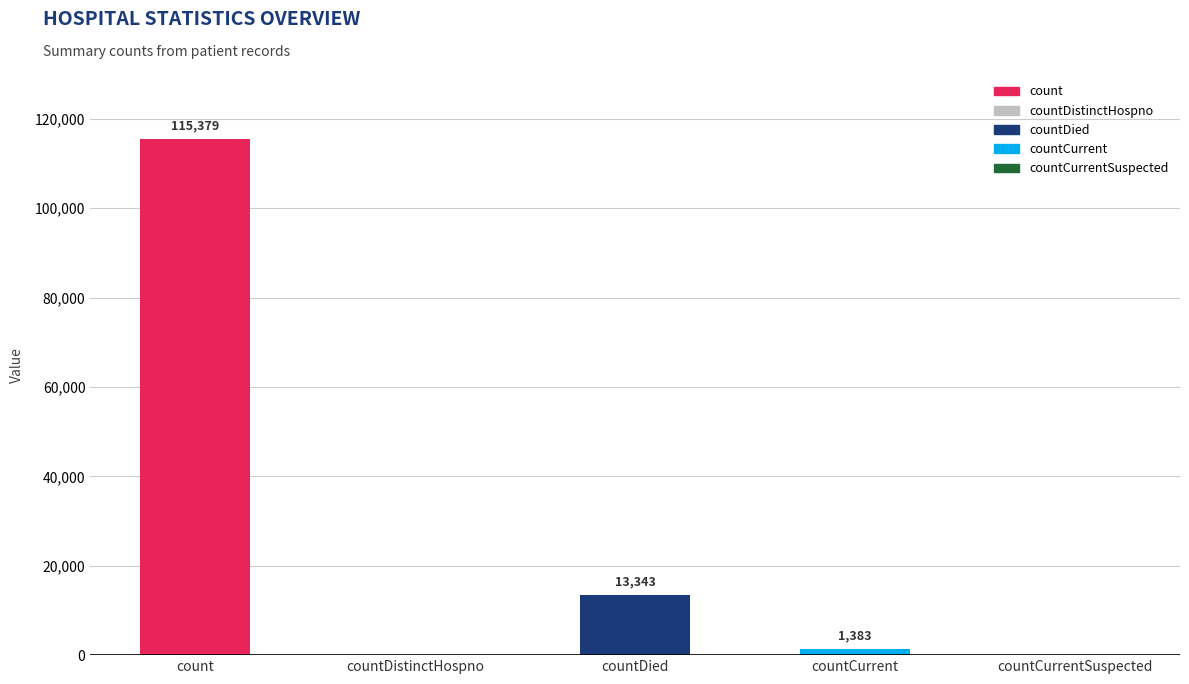

Does the chart contain stacked bars?

No